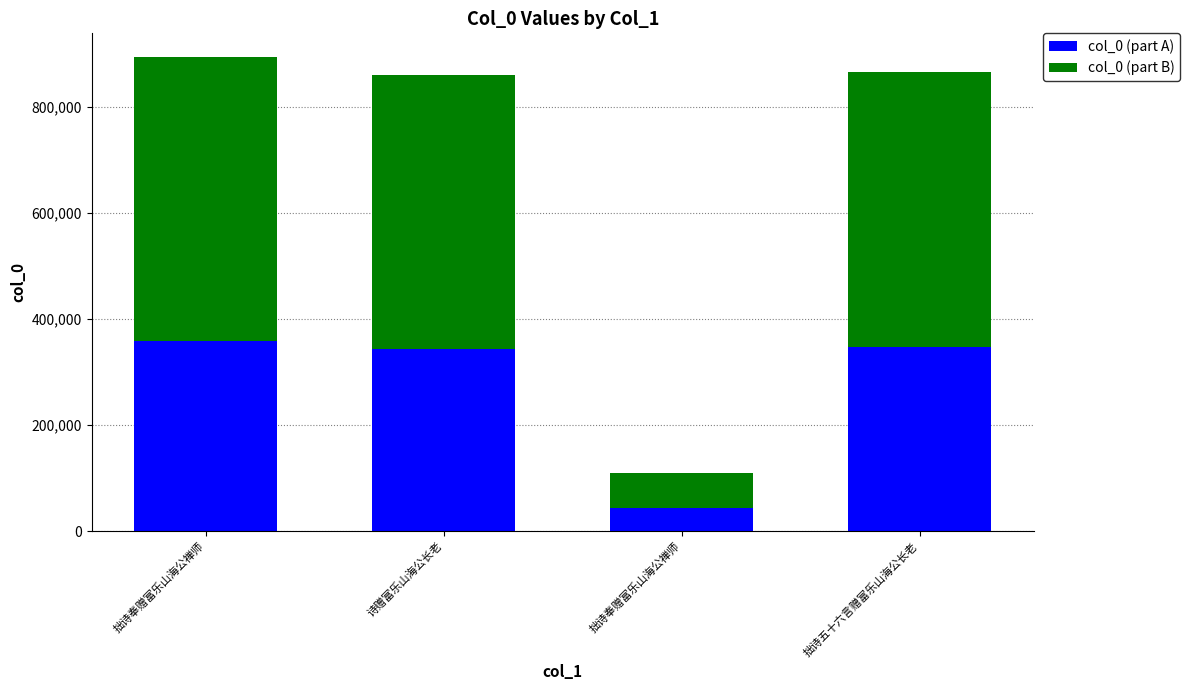

Does the chart contain stacked bars?

Yes